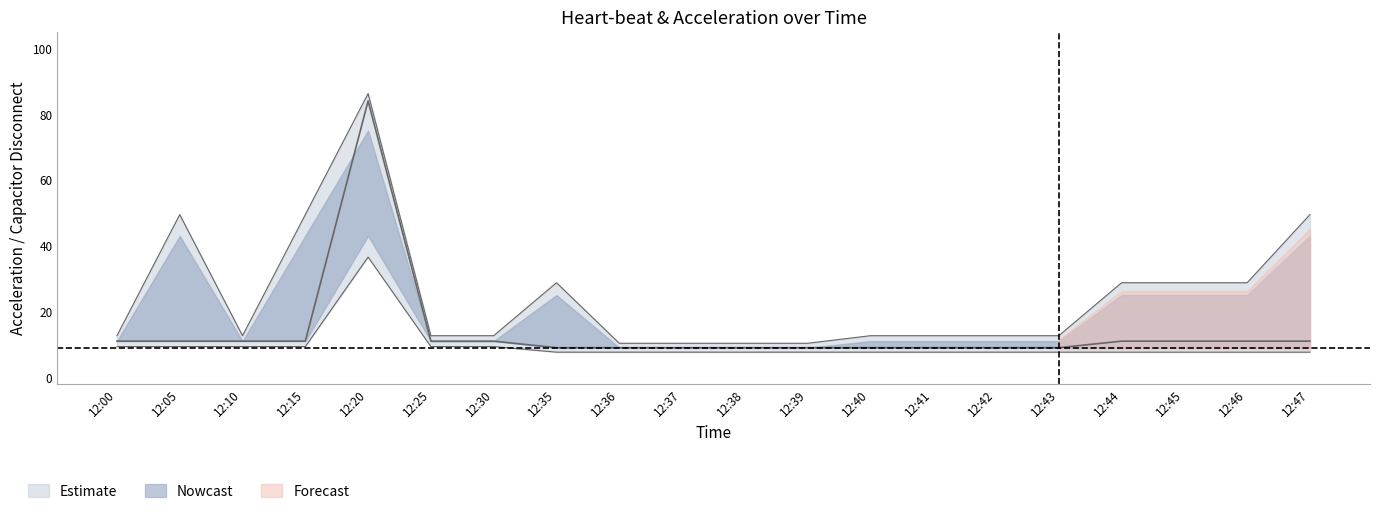

The accel_lower series shows 9.3 at 12:00. True or false?

True